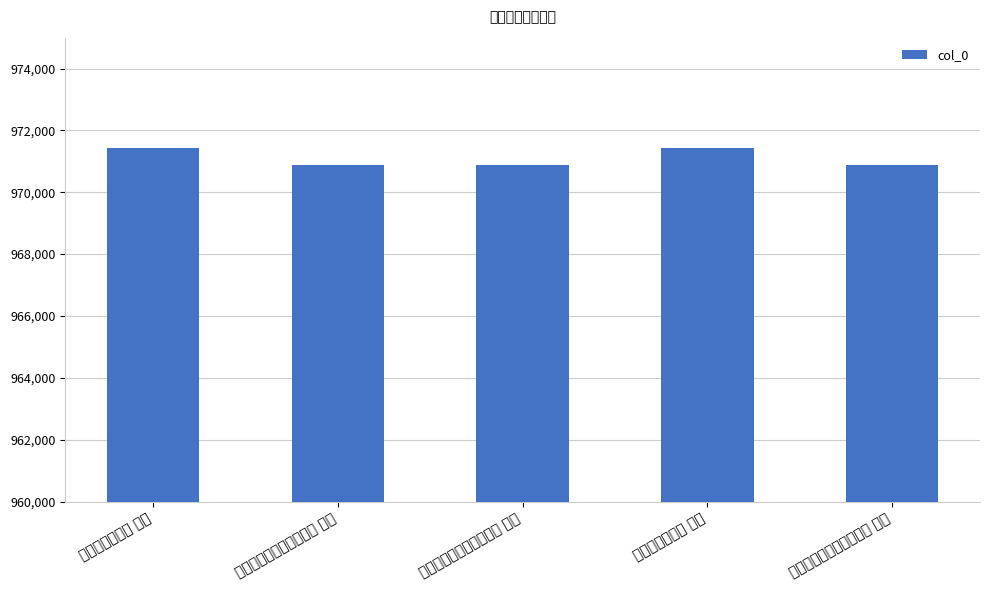

What is the ratio of the value at 二十夜起对月怀斯远成父 其二 to the value at 怀远父斯远成父 其二?

1.0